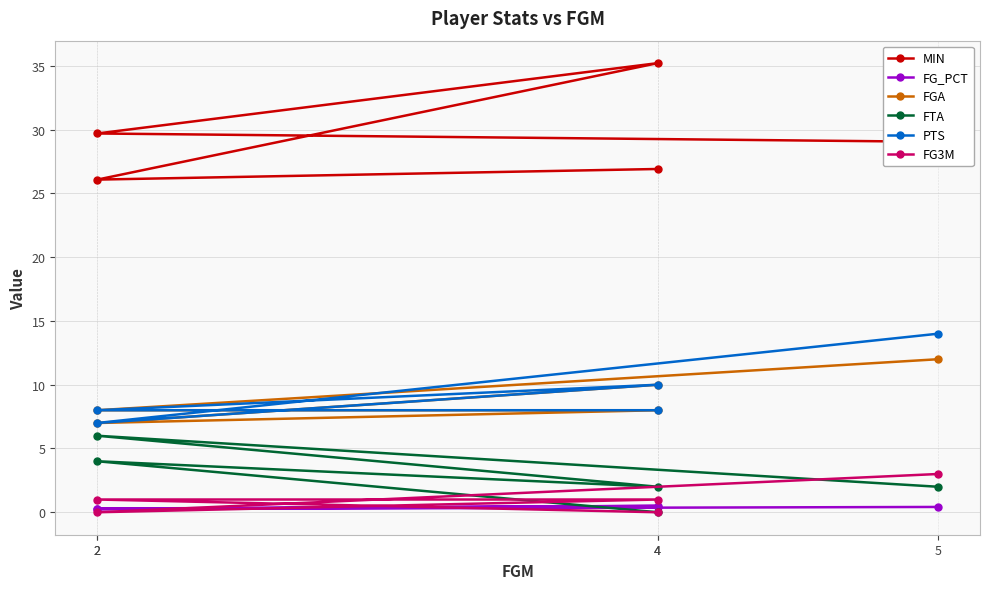

Between which two adjacent categories do PTS and FGA first intersect?

5 and 2